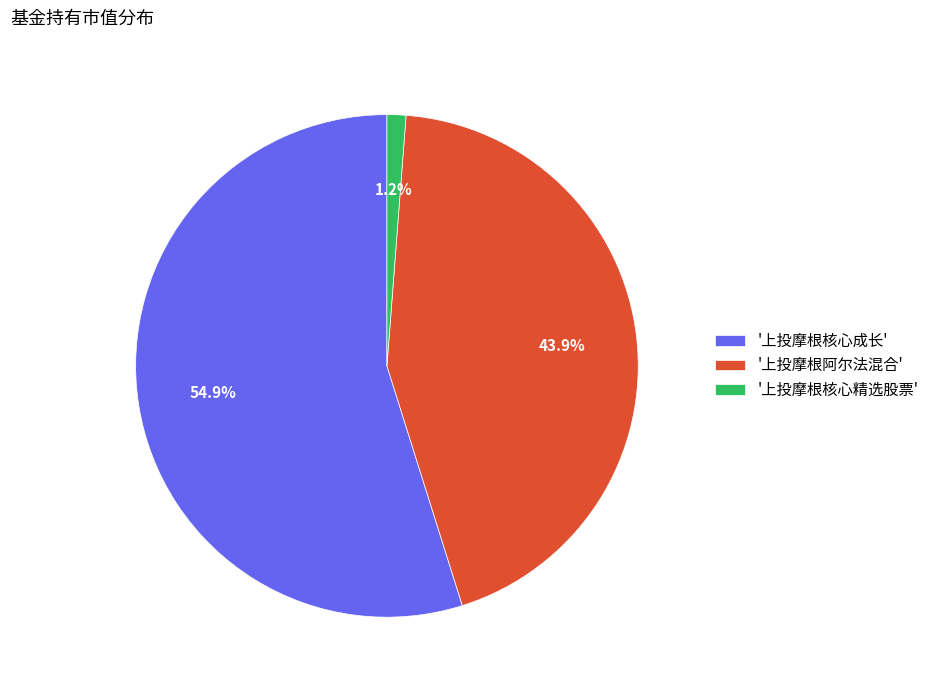

What is the total percentage of '上投摩根核心精选股票' and '上投摩根核心成长'?

56.1%